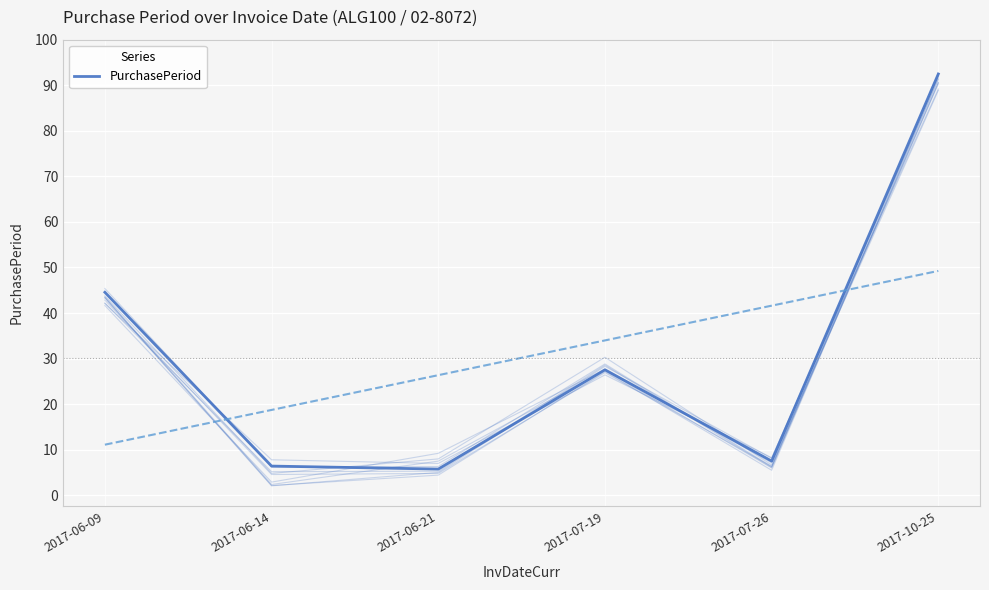

At which category does the data reach its first local peak?

2017-07-19